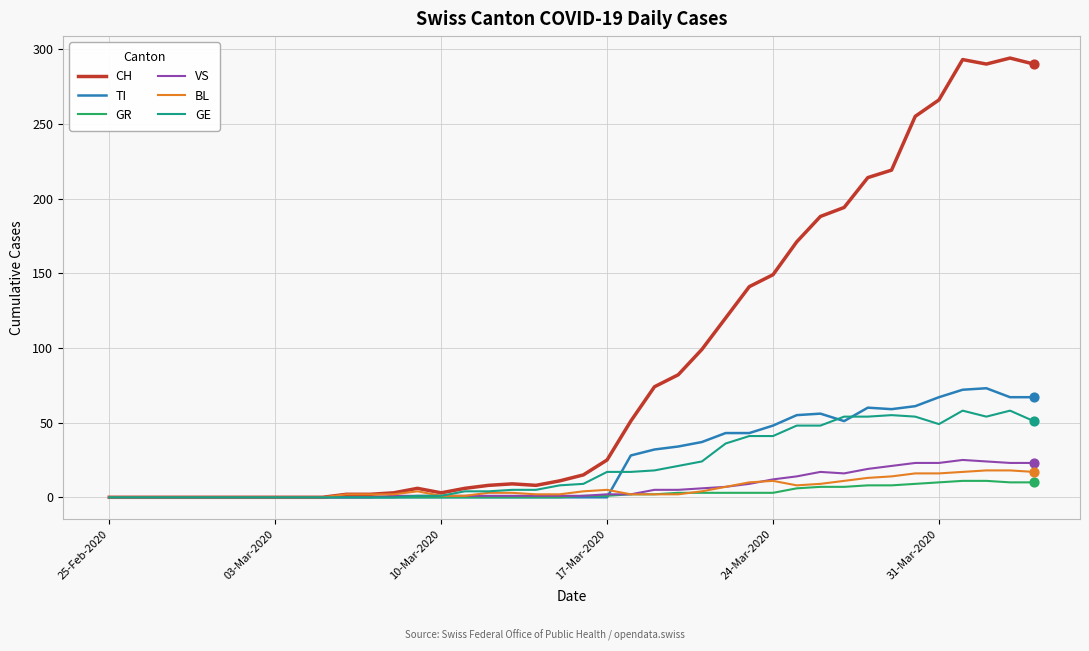

Which series has the largest total across all categories?

CH